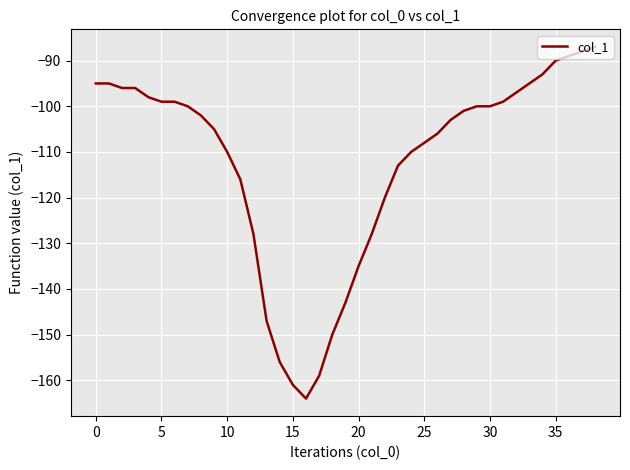

What is the minimum value shown in the chart?

-164